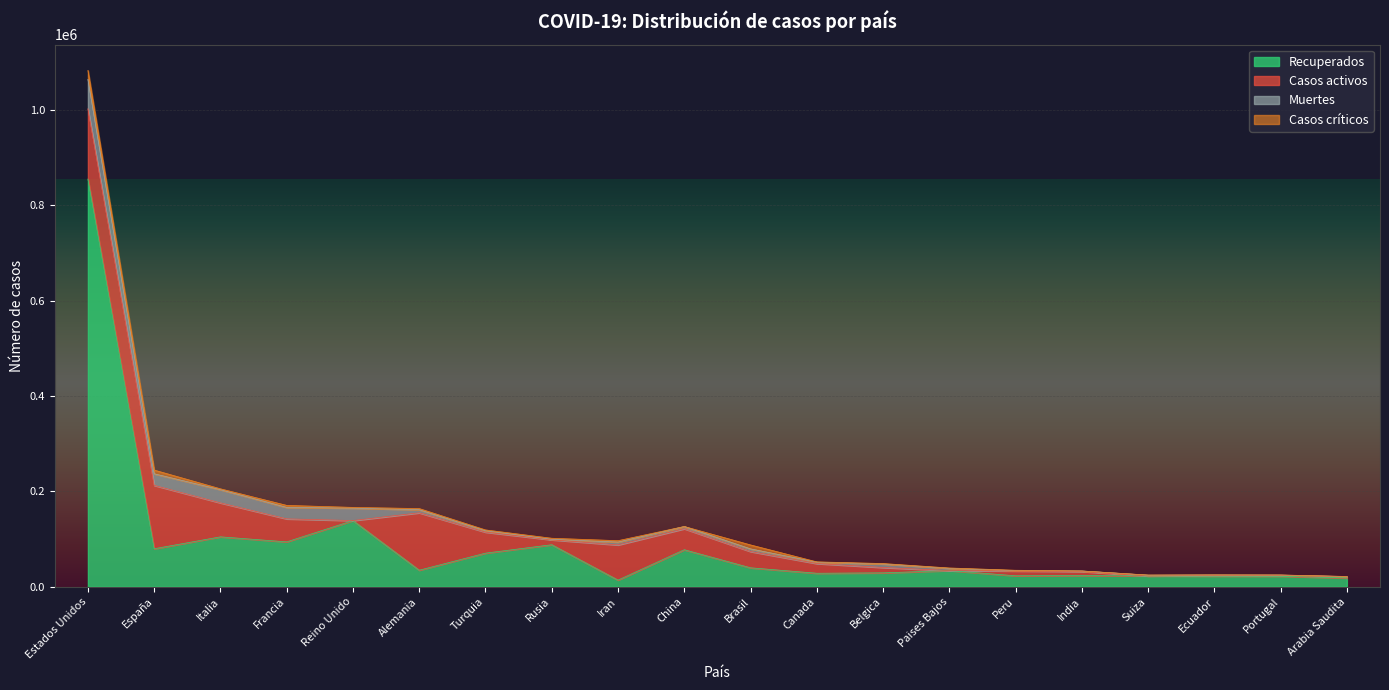

What is the difference between the maximum and minimum values in the Casos críticos series?

18671